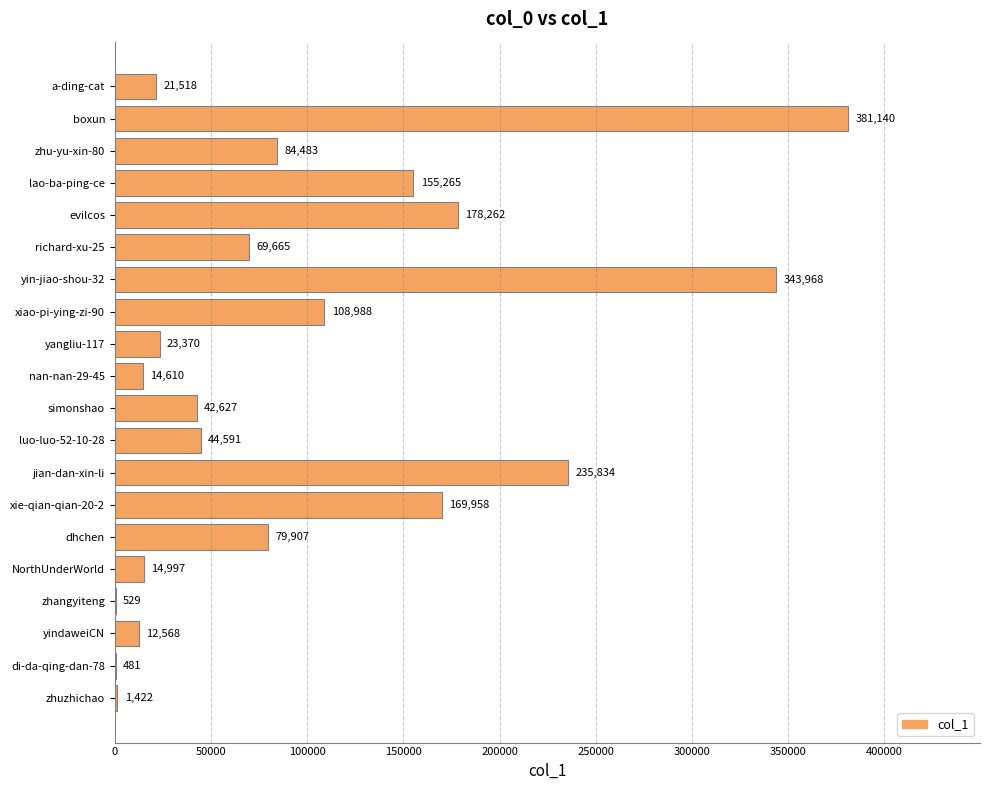

Between yindaweiCN and richard-xu-25, which is larger?

richard-xu-25